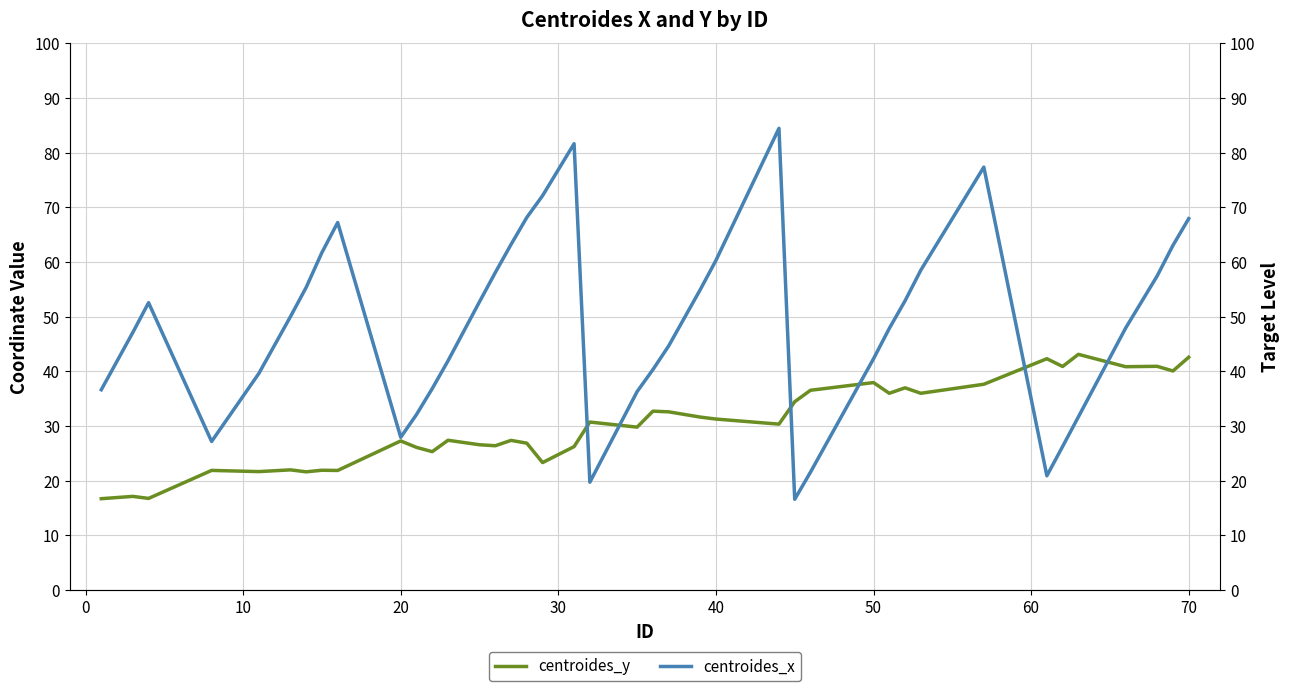

How many lines are shown in the chart?

2